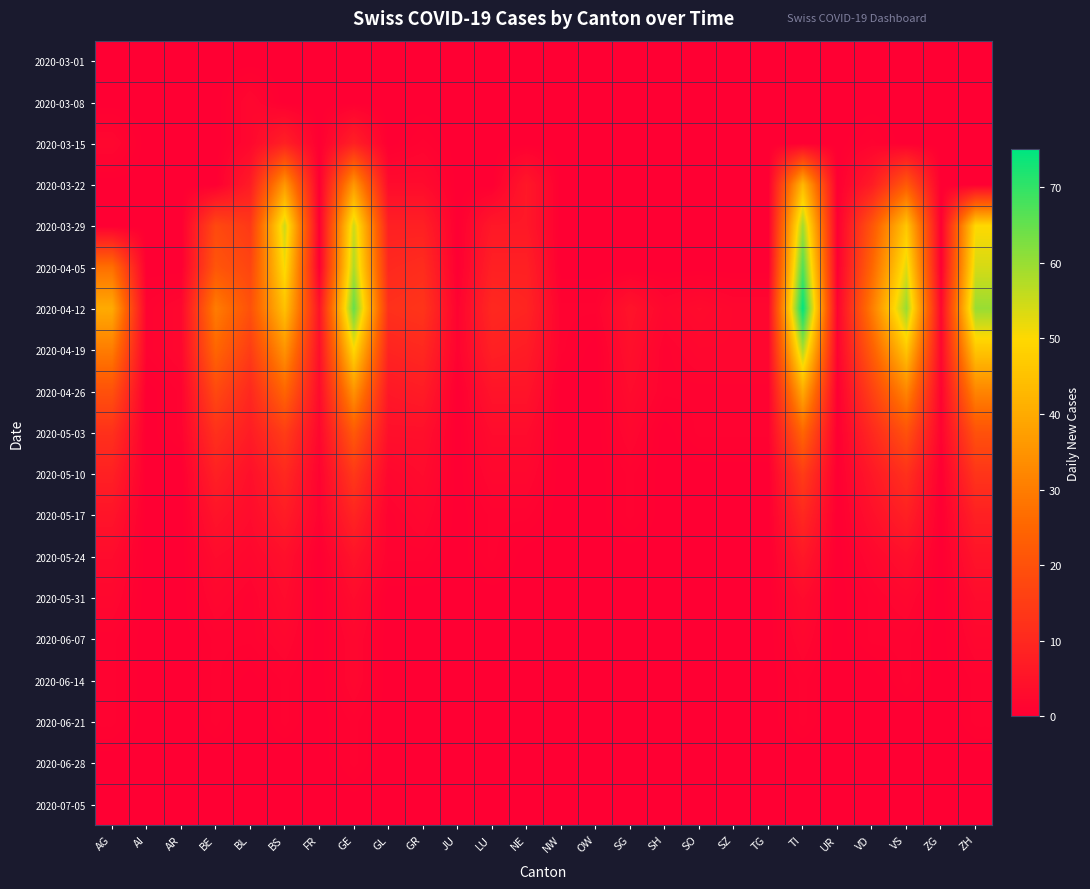

At how many categories does at least one series exceed 16?

9